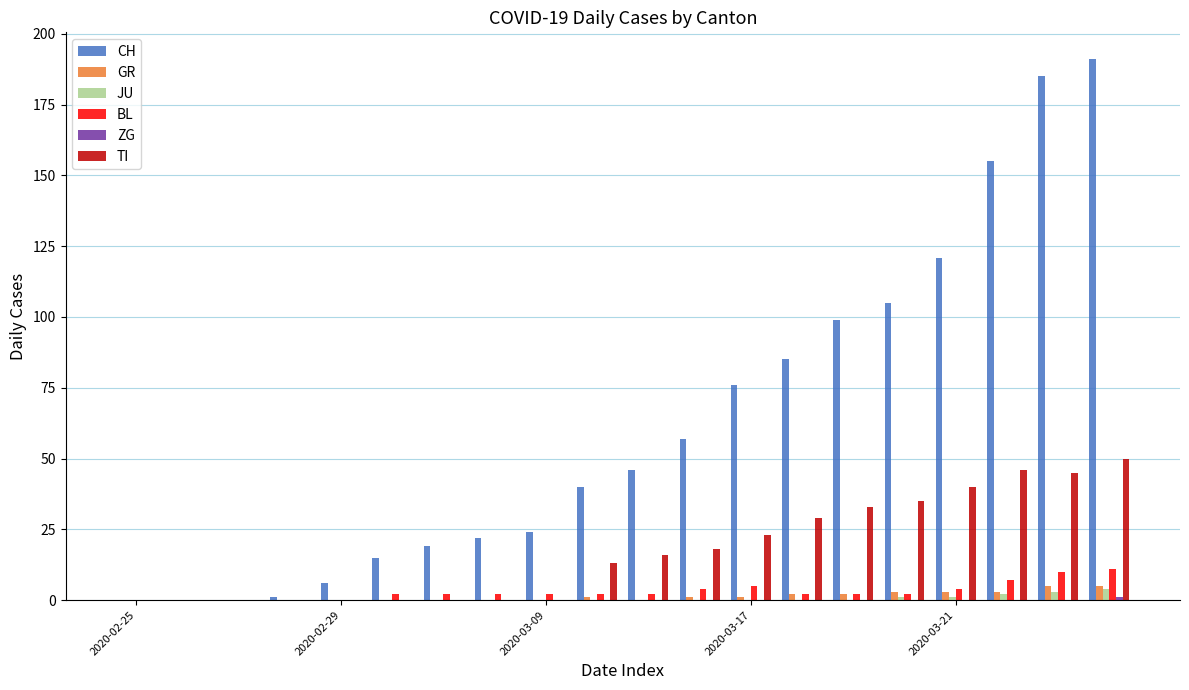

What is the maximum value shown in the chart?

191